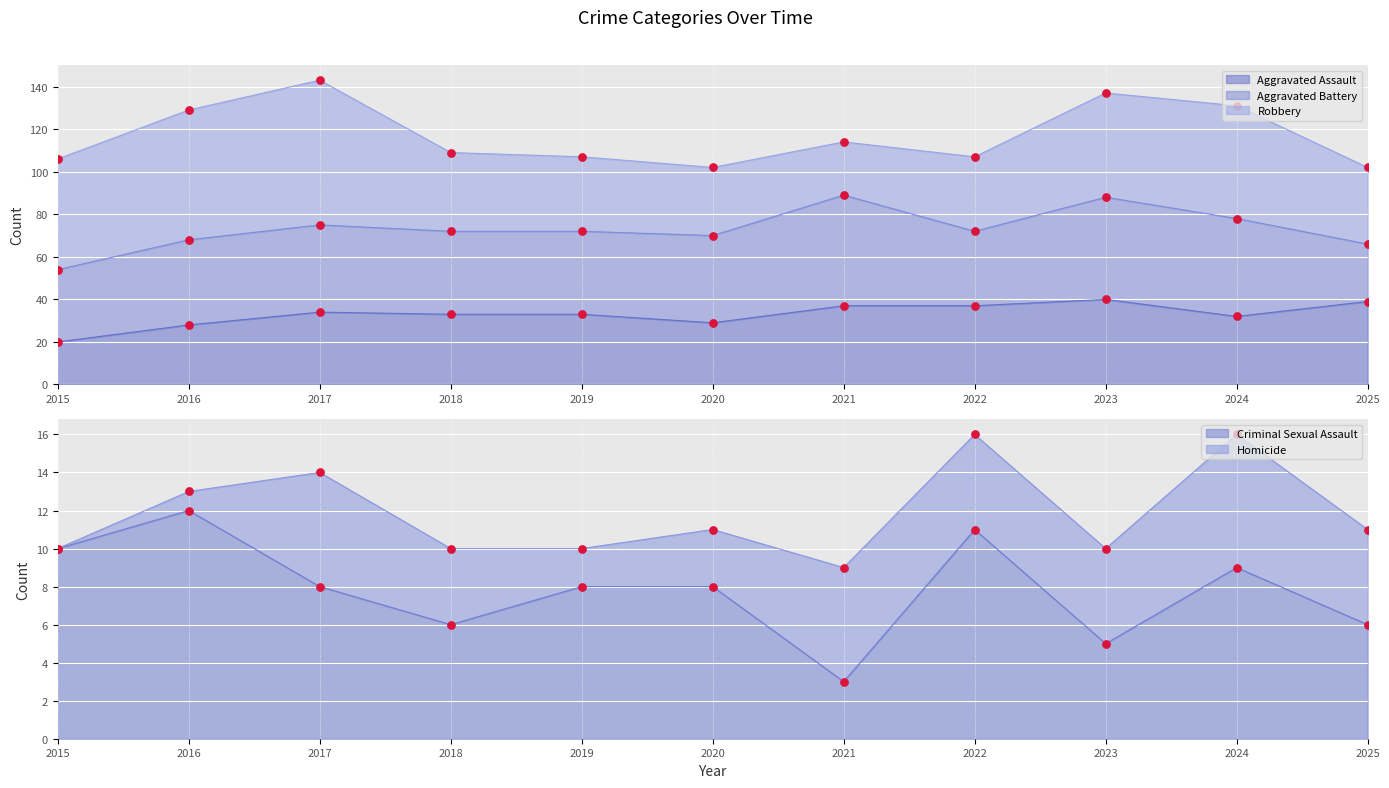

Is the value of Aggravated Assault (points) at 2019 greater than the value of Homicide (points) at 2016?

Yes